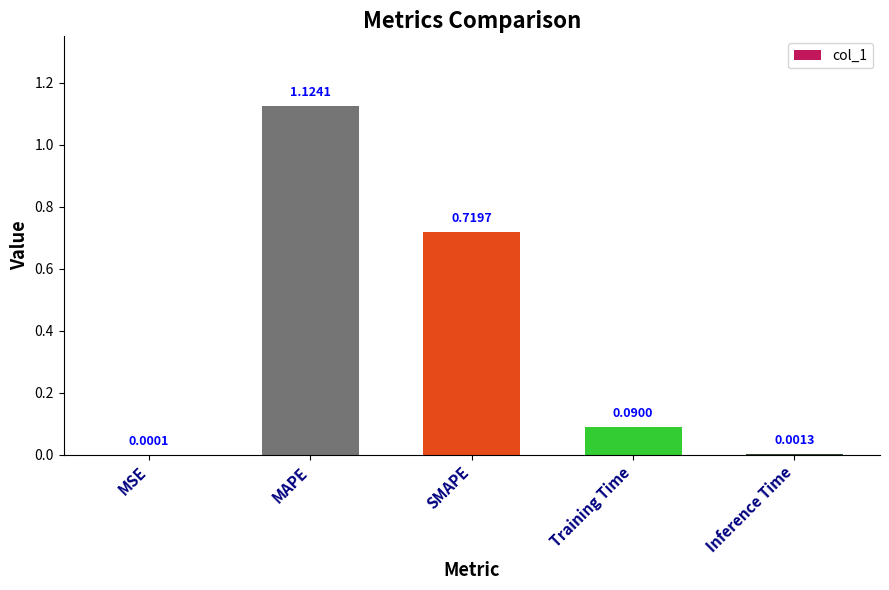

At which label is the value closest to 0?

MSE